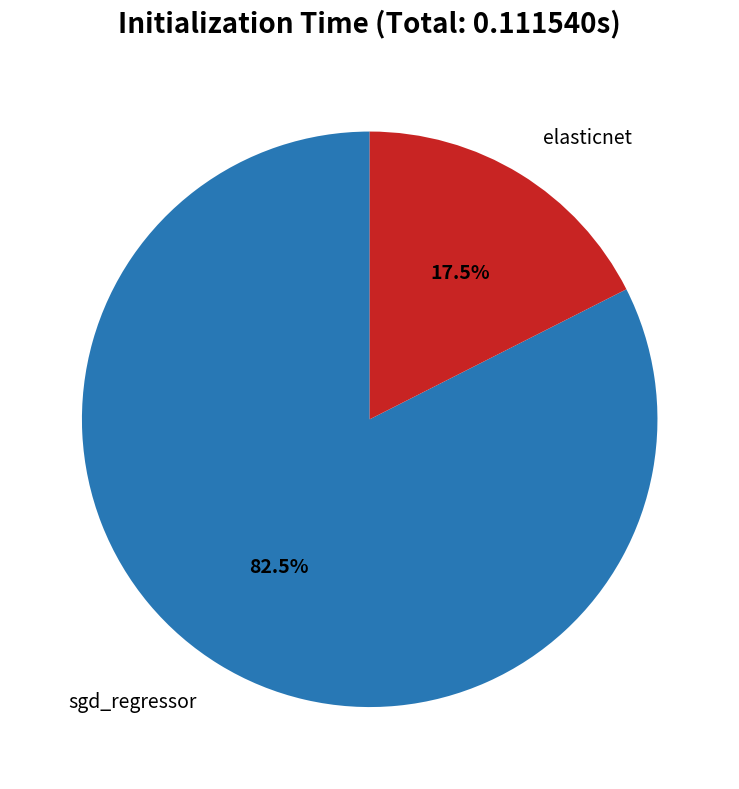

Is there any slice that represents more than half of the pie?

Yes